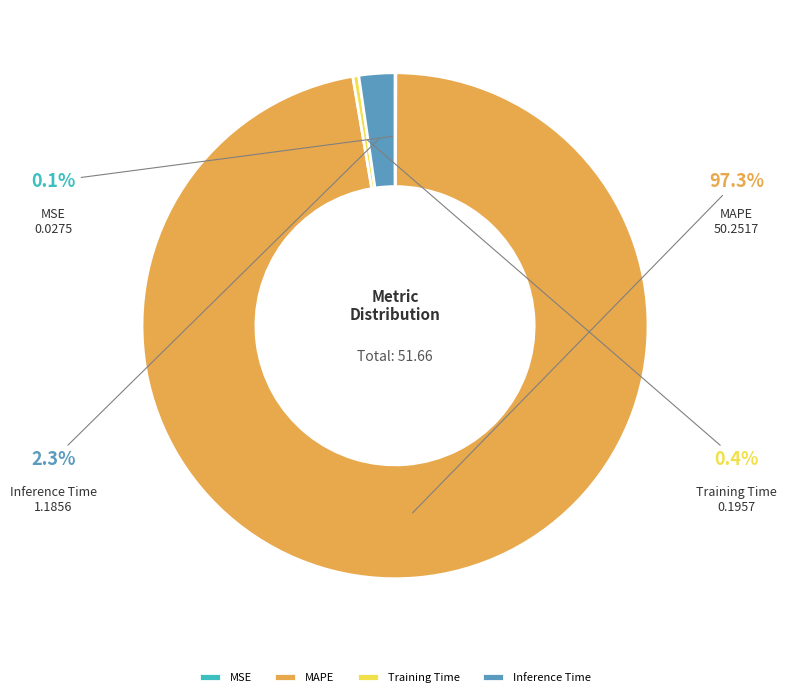

To the nearest percent, what percentage of the pie is Inference Time?

2%